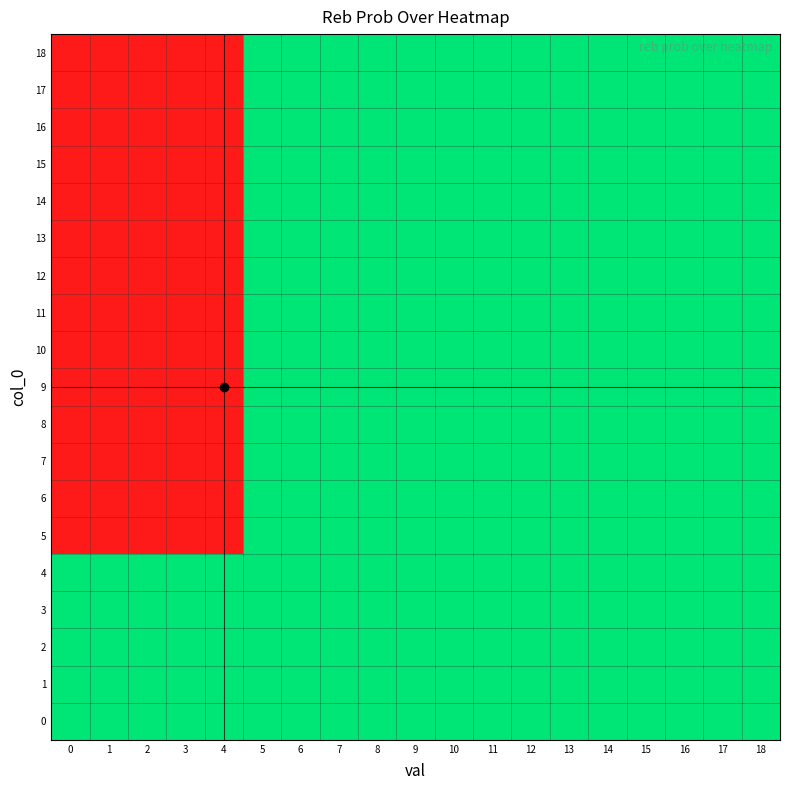

What is the difference between the highest and lowest values at 4?

100